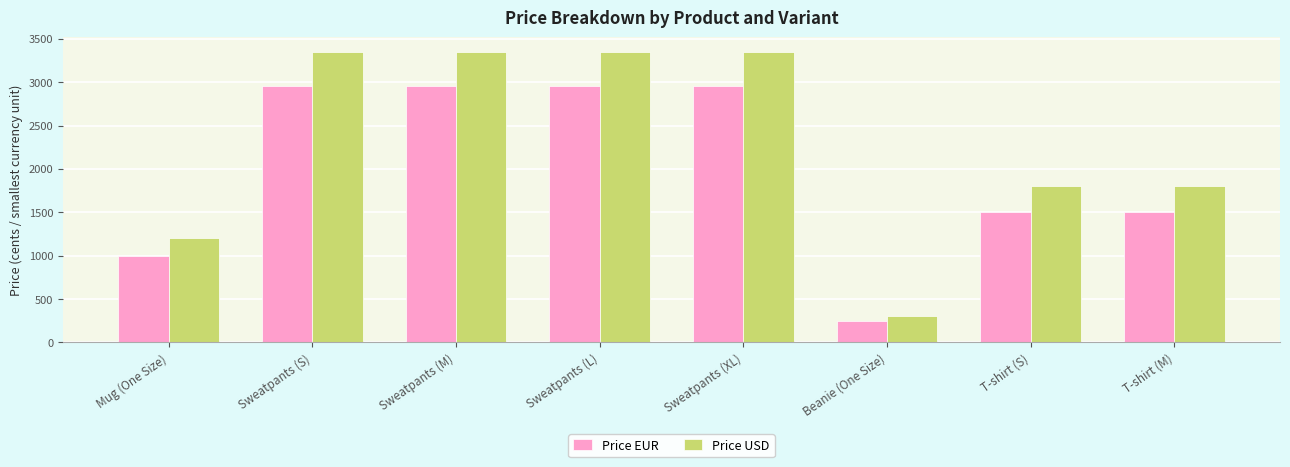

How many values in the Price EUR series are below 2950?

4